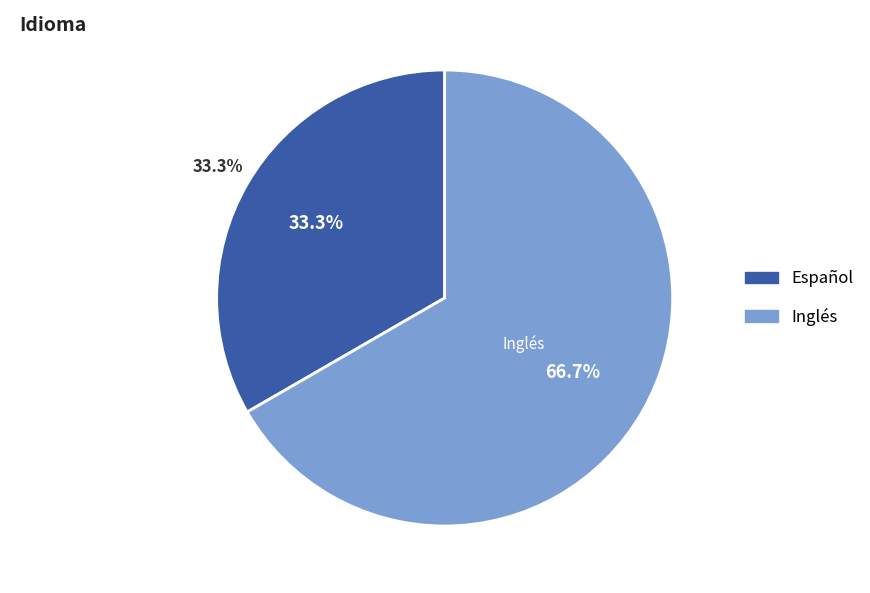

Between Inglés and Español, which is larger?

Inglés